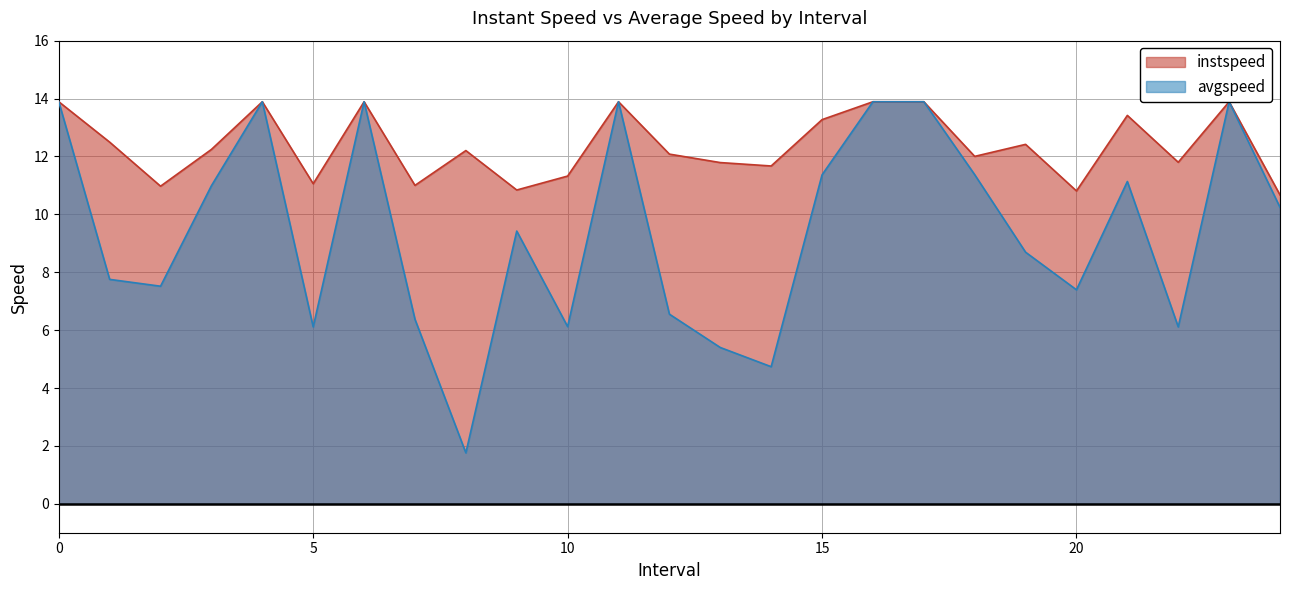

Does the chart have visible grid lines?

Yes